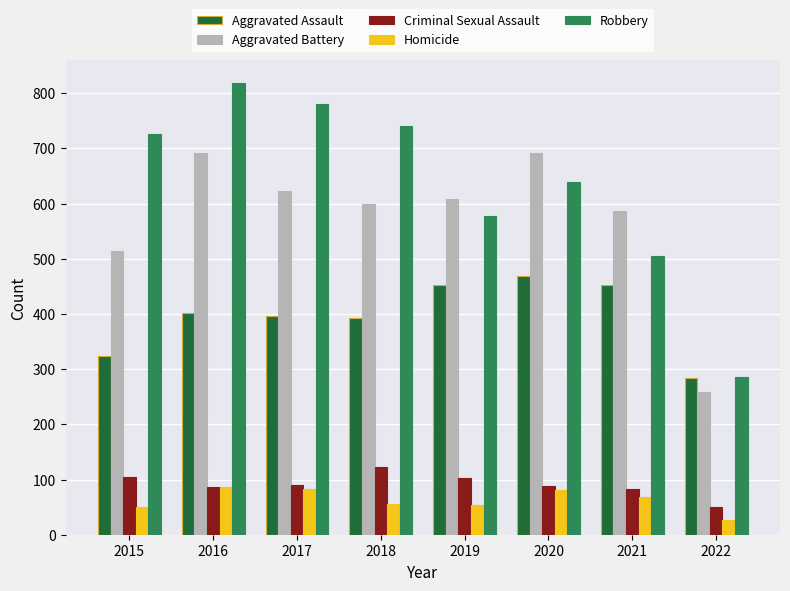

Which category has the highest value across all series?

2016